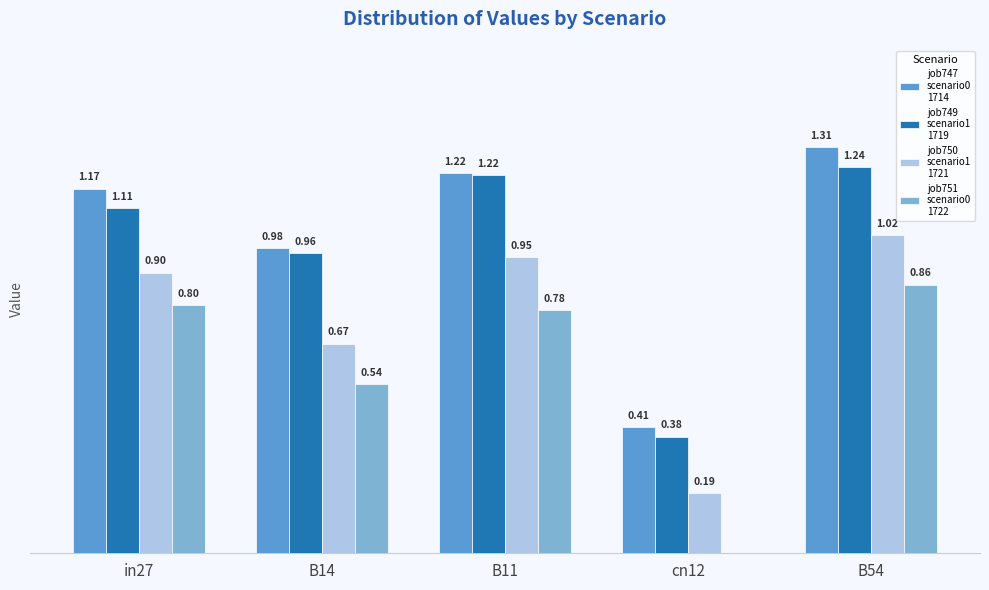

At which category is the sum across all series the highest?

B54